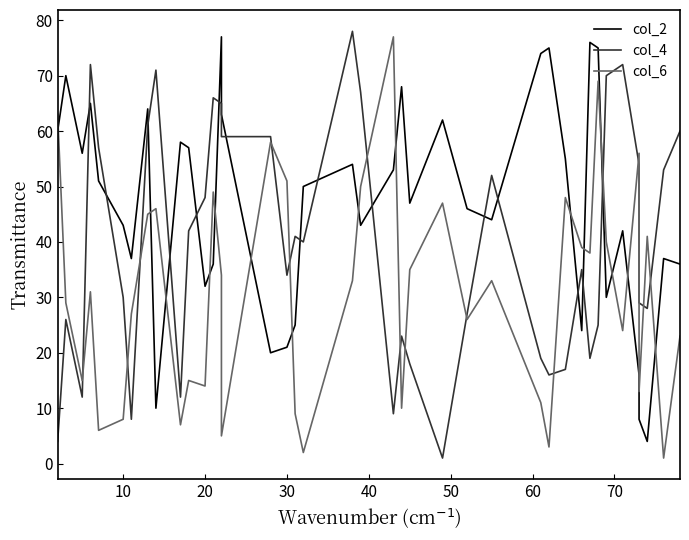

What is the sum of all col_6 values?

1231